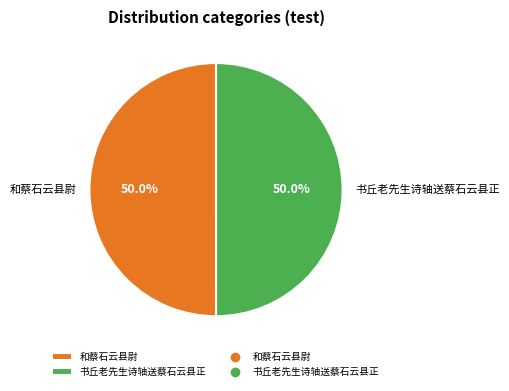

What is the ratio of the value at 书丘老先生诗轴送蔡石云县正 to the value at 和蔡石云县尉?

1.0